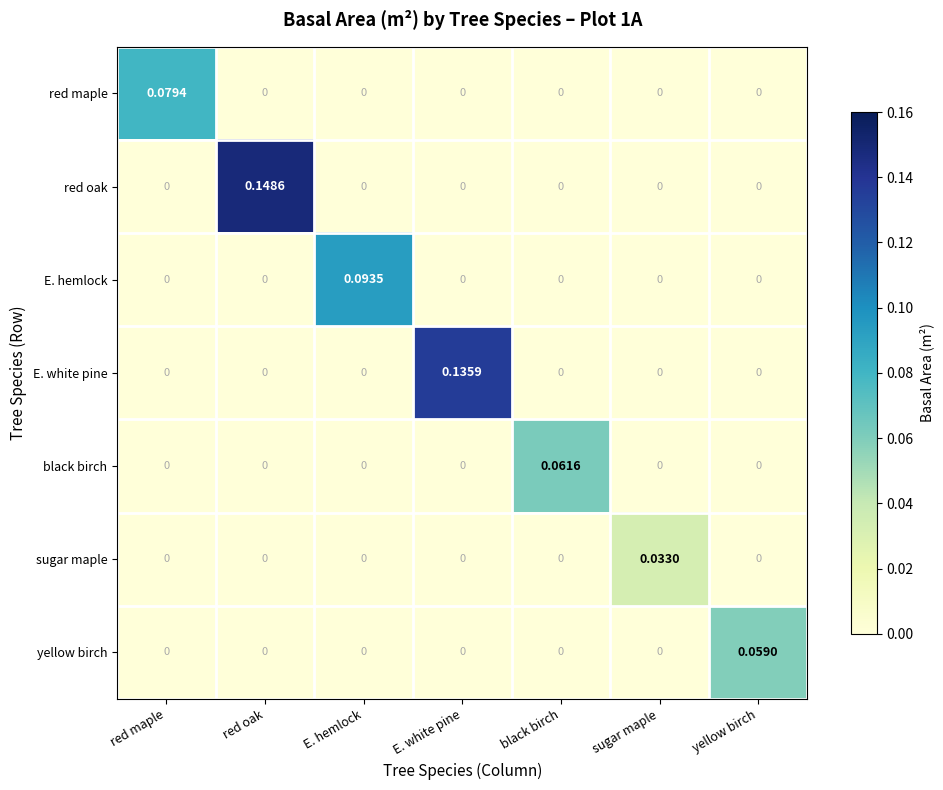

At which label does black birch reach its peak?

black birch